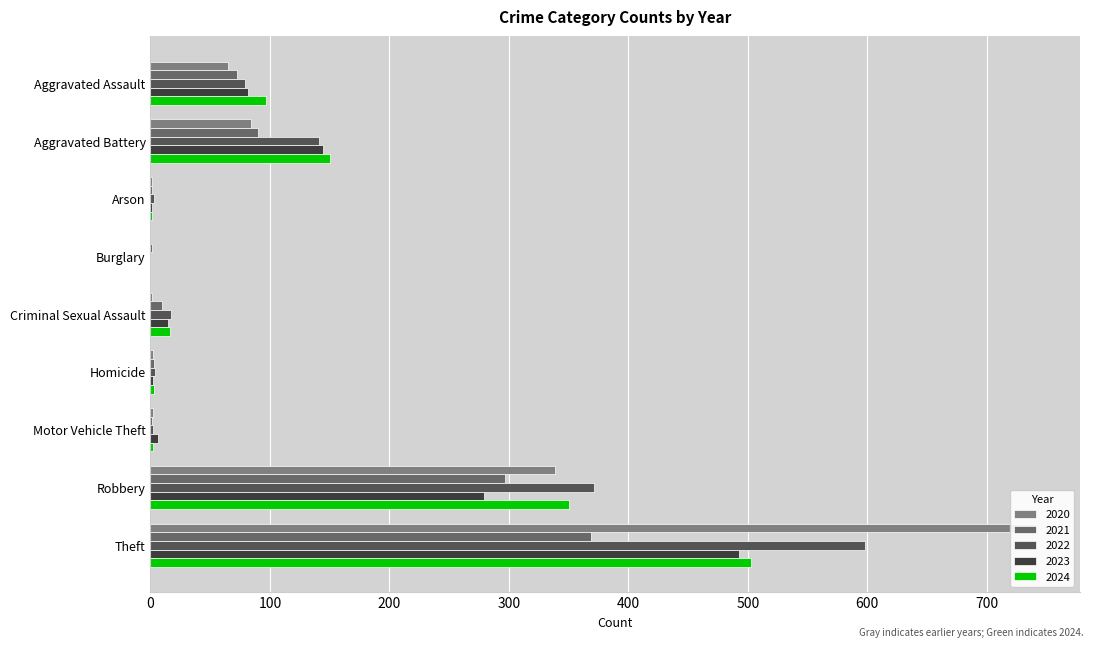

Between Robbery and Arson, which is larger?

Robbery